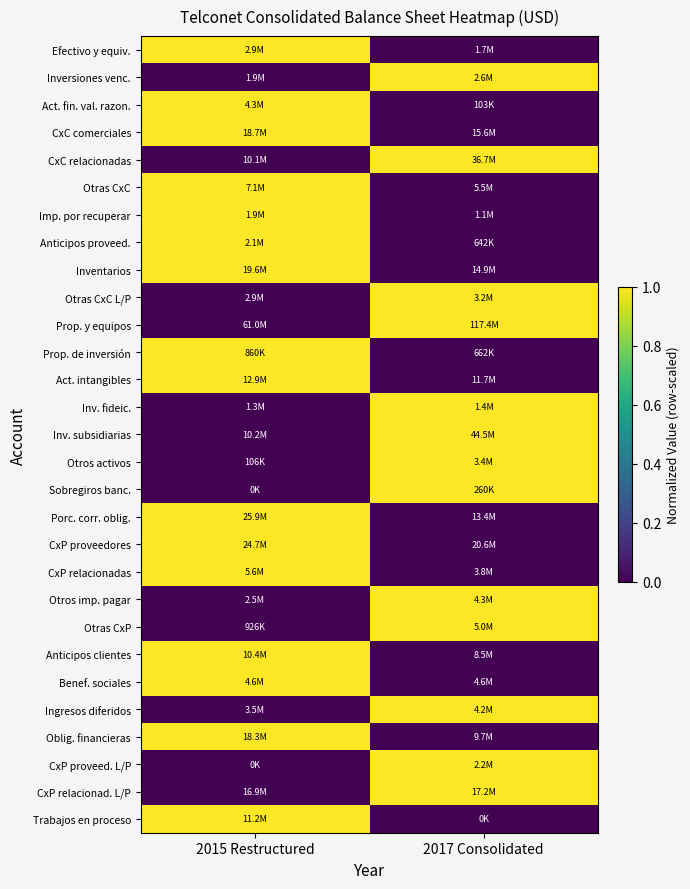

Reading left to right, transcribe all the data shown in this chart.

Efectivo y equiv.: 2015 Restructured=1	2017 Consolidated=0
Inversiones venc.: 2015 Restructured=0	2017 Consolidated=1
Act. fin. val. razon.: 2015 Restructured=1	2017 Consolidated=0
CxC comerciales: 2015 Restructured=1	2017 Consolidated=0
CxC relacionadas: 2015 Restructured=0	2017 Consolidated=1
Otras CxC: 2015 Restructured=1	2017 Consolidated=0
Imp. por recuperar: 2015 Restructured=1	2017 Consolidated=0
Anticipos proveed.: 2015 Restructured=1	2017 Consolidated=0
Inventarios: 2015 Restructured=1	2017 Consolidated=0
Otras CxC L/P: 2015 Restructured=0	2017 Consolidated=1
Prop. y equipos: 2015 Restructured=0	2017 Consolidated=1
Prop. de inversión: 2015 Restructured=1	2017 Consolidated=0
Act. intangibles: 2015 Restructured=1	2017 Consolidated=0
Inv. fideic.: 2015 Restructured=0	2017 Consolidated=1
Inv. subsidiarias: 2015 Restructured=0	2017 Consolidated=1
Otros activos: 2015 Restructured=0	2017 Consolidated=1
Sobregiros banc.: 2015 Restructured=0	2017 Consolidated=1
Porc. corr. oblig.: 2015 Restructured=1	2017 Consolidated=0
CxP proveedores: 2015 Restructured=1	2017 Consolidated=0
CxP relacionadas: 2015 Restructured=1	2017 Consolidated=0
Otros imp. pagar: 2015 Restructured=0	2017 Consolidated=1
Otras CxP: 2015 Restructured=0	2017 Consolidated=1
Anticipos clientes: 2015 Restructured=1	2017 Consolidated=0
Benef. sociales: 2015 Restructured=1	2017 Consolidated=0
Ingresos diferidos: 2015 Restructured=0	2017 Consolidated=1
Oblig. financieras: 2015 Restructured=1	2017 Consolidated=0
CxP proveed. L/P: 2015 Restructured=0	2017 Consolidated=1
CxP relacionad. L/P: 2015 Restructured=0	2017 Consolidated=1
Trabajos en proceso: 2015 Restructured=1	2017 Consolidated=0